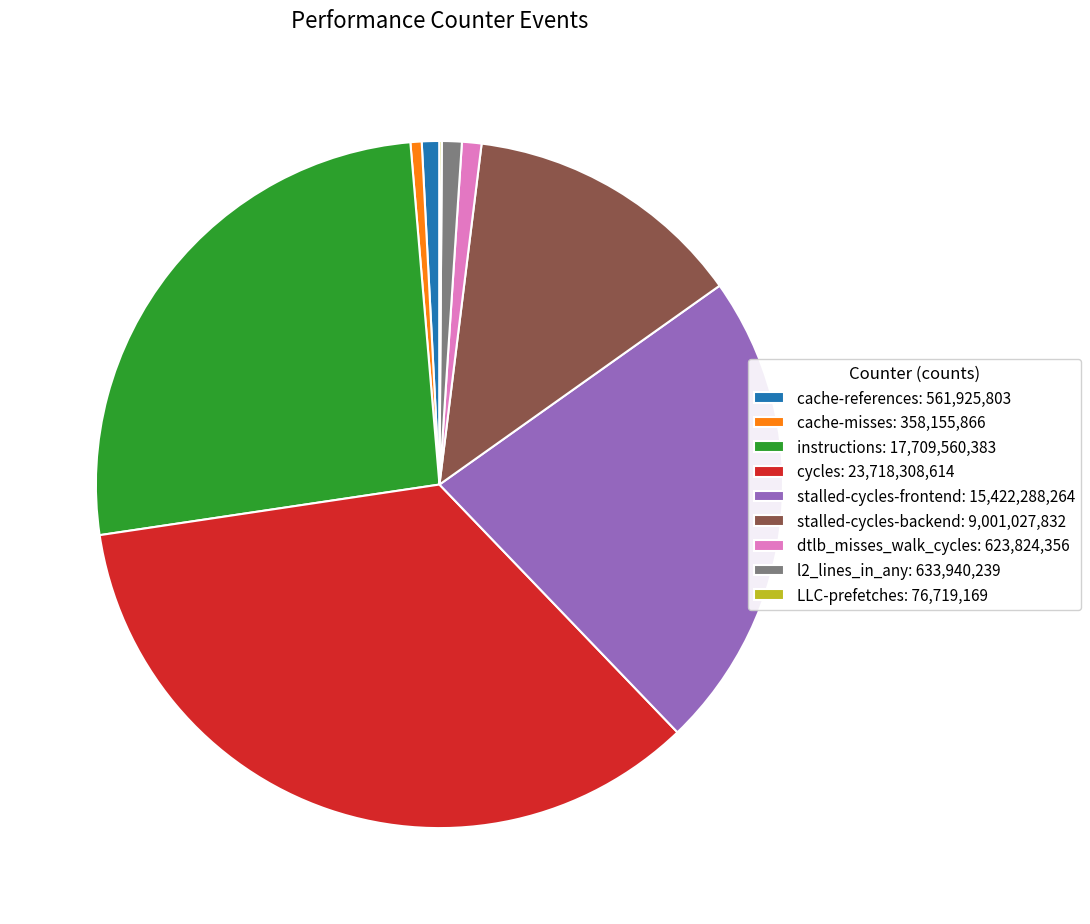

Is it true that cache-misses: 358,155,866 is 11% of the pie?

False